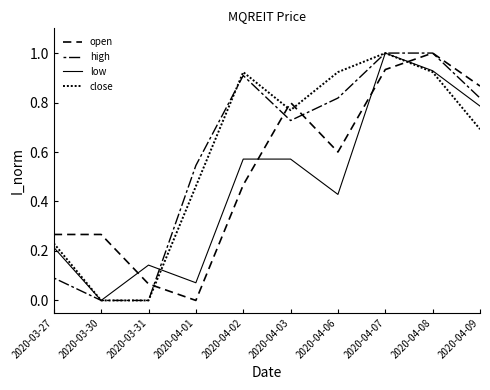

What position from the left is 2020-03-27?

1